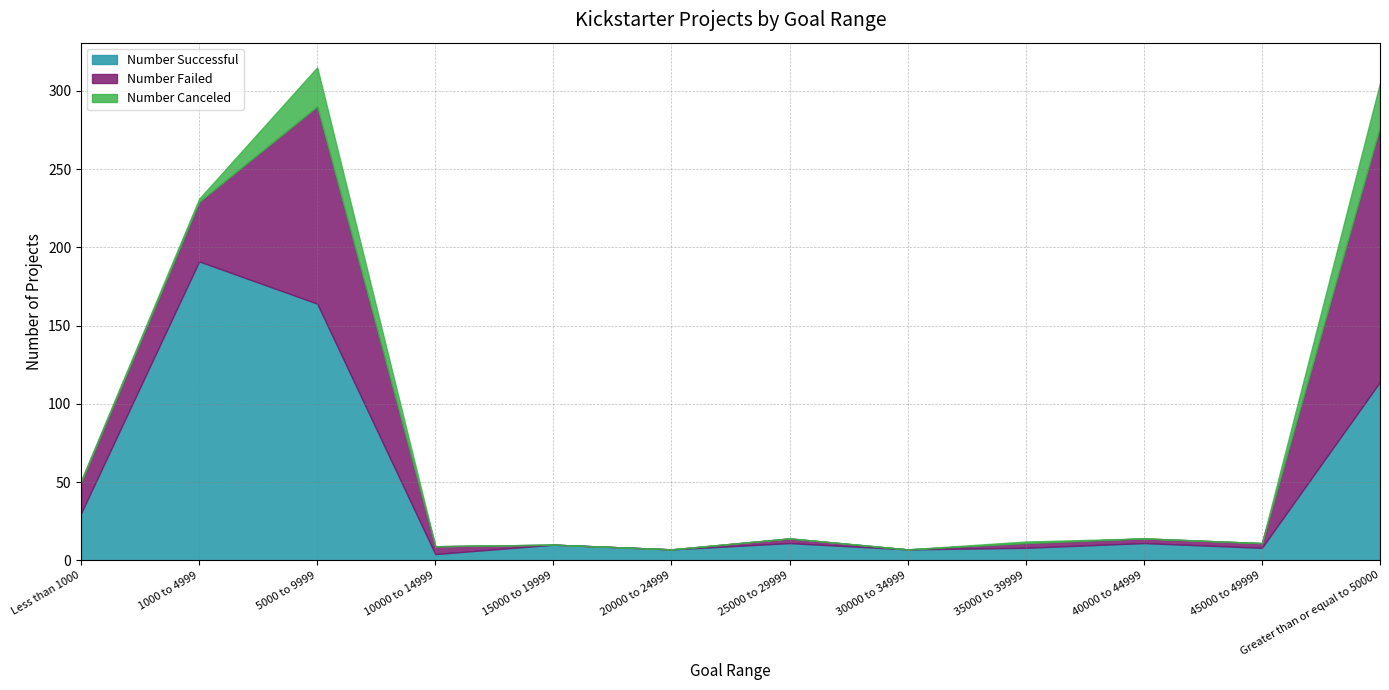

At 15000 to 19999, list the series in order from largest to smallest.

Number Successful, Number Failed, Number Canceled